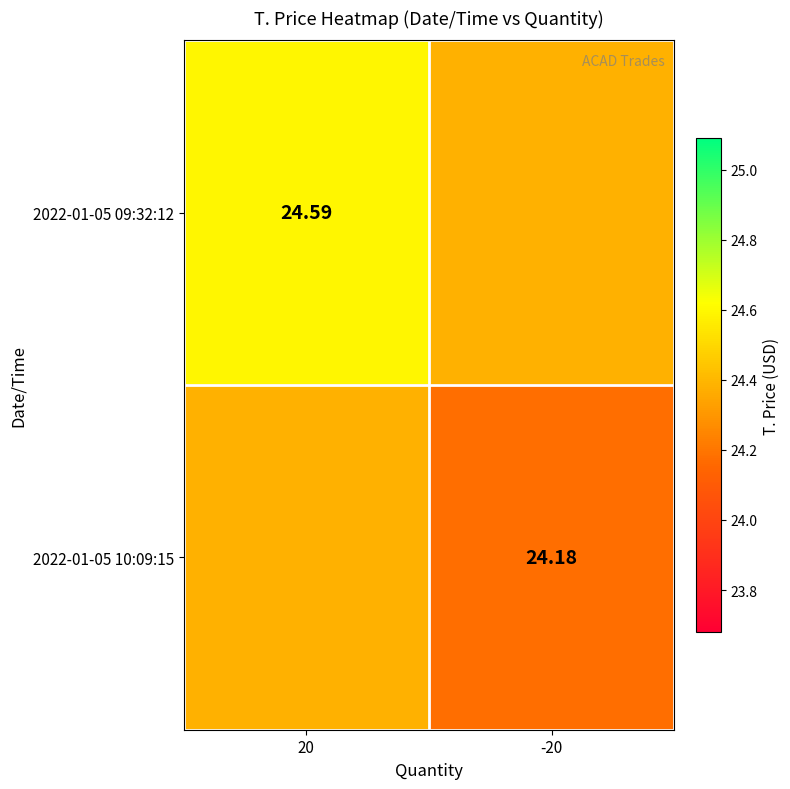

How many distinct data groups are displayed?

2